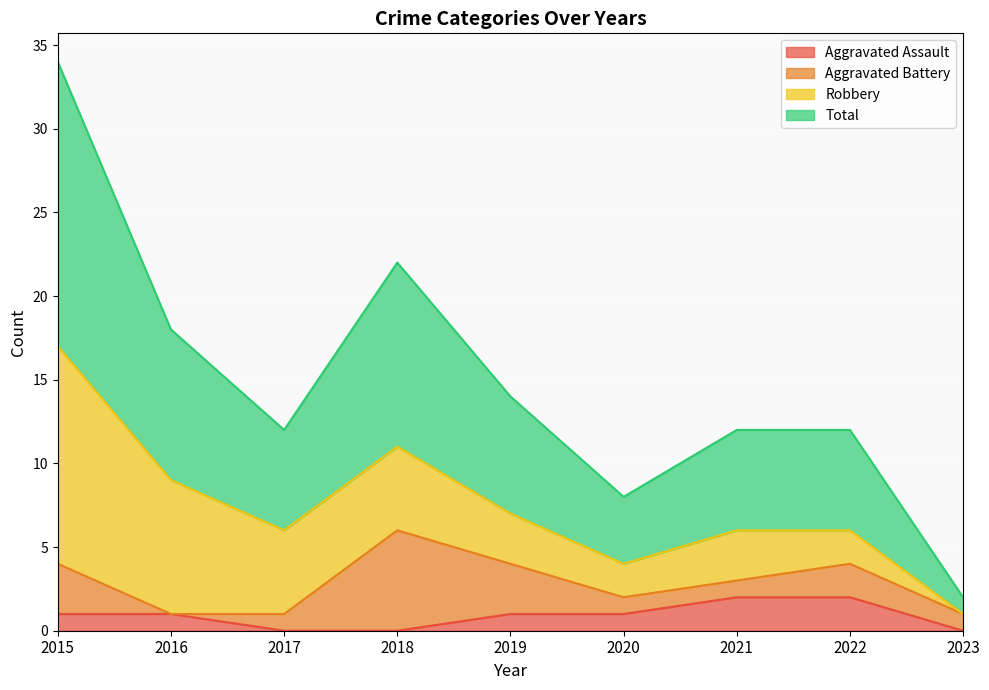

The value of Aggravated Assault at 2021 is 2. True or false?

True